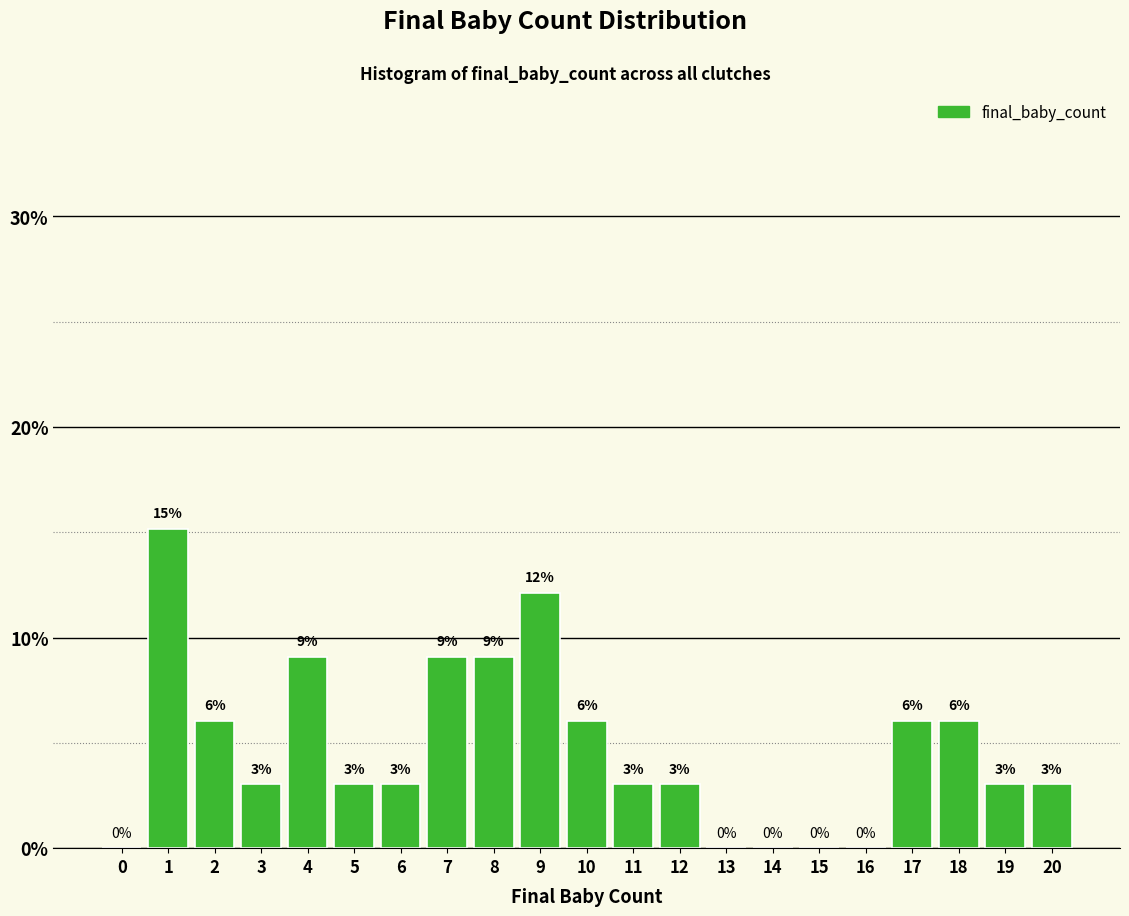

Approximately how many times larger is the value at 17 compared to 18?

1.0